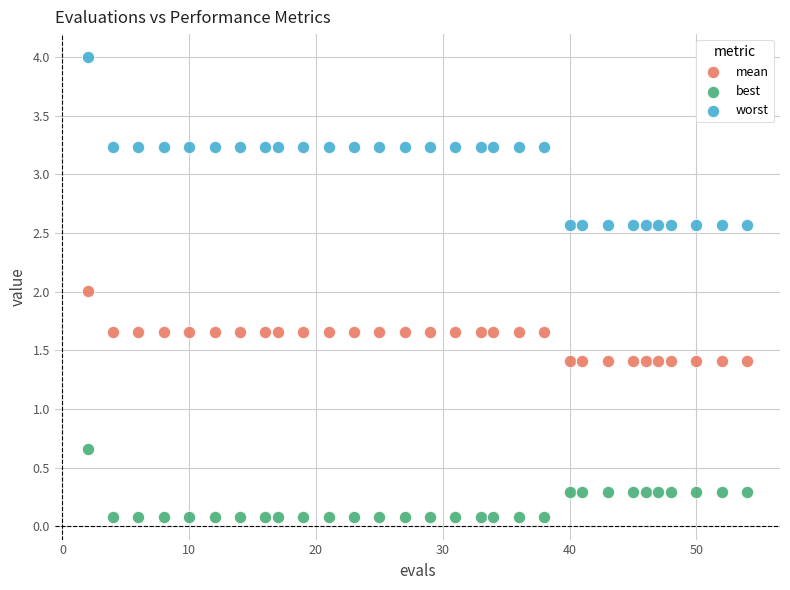

What are all the series names shown in the legend?

mean, best, worst